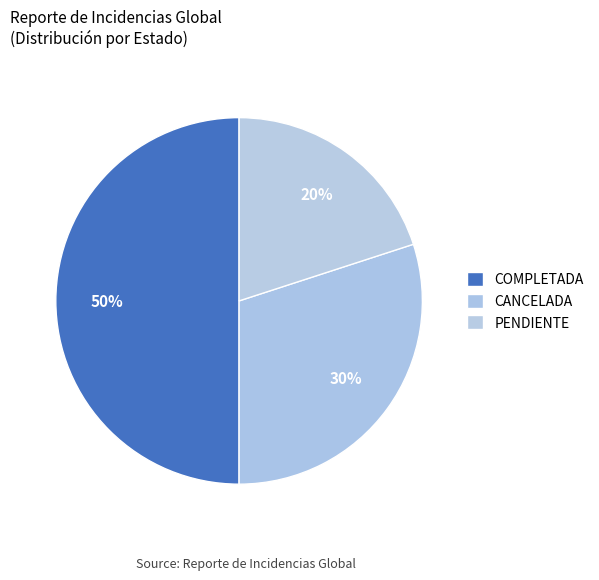

To the nearest percent, what percentage of the pie is PENDIENTE?

20%